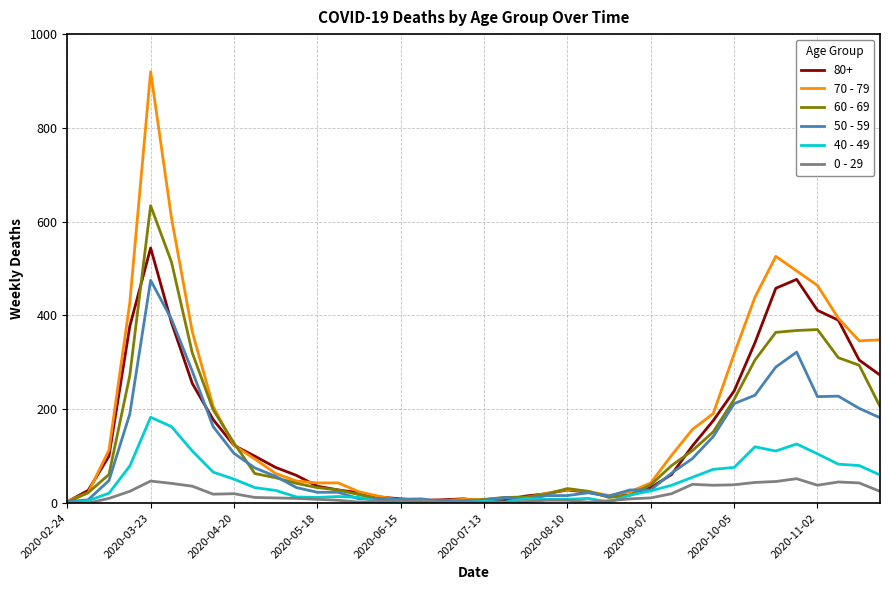

What is the maximum value shown in the chart?

920